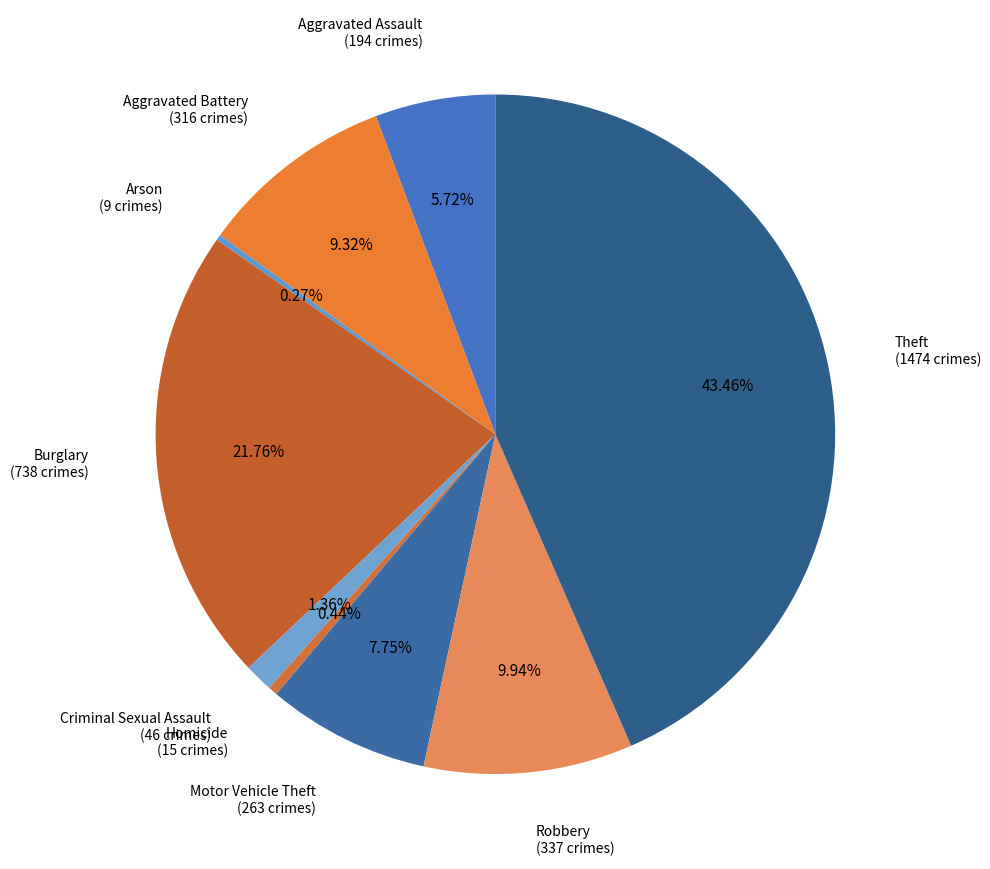

Which category has the biggest portion of the pie?

Theft